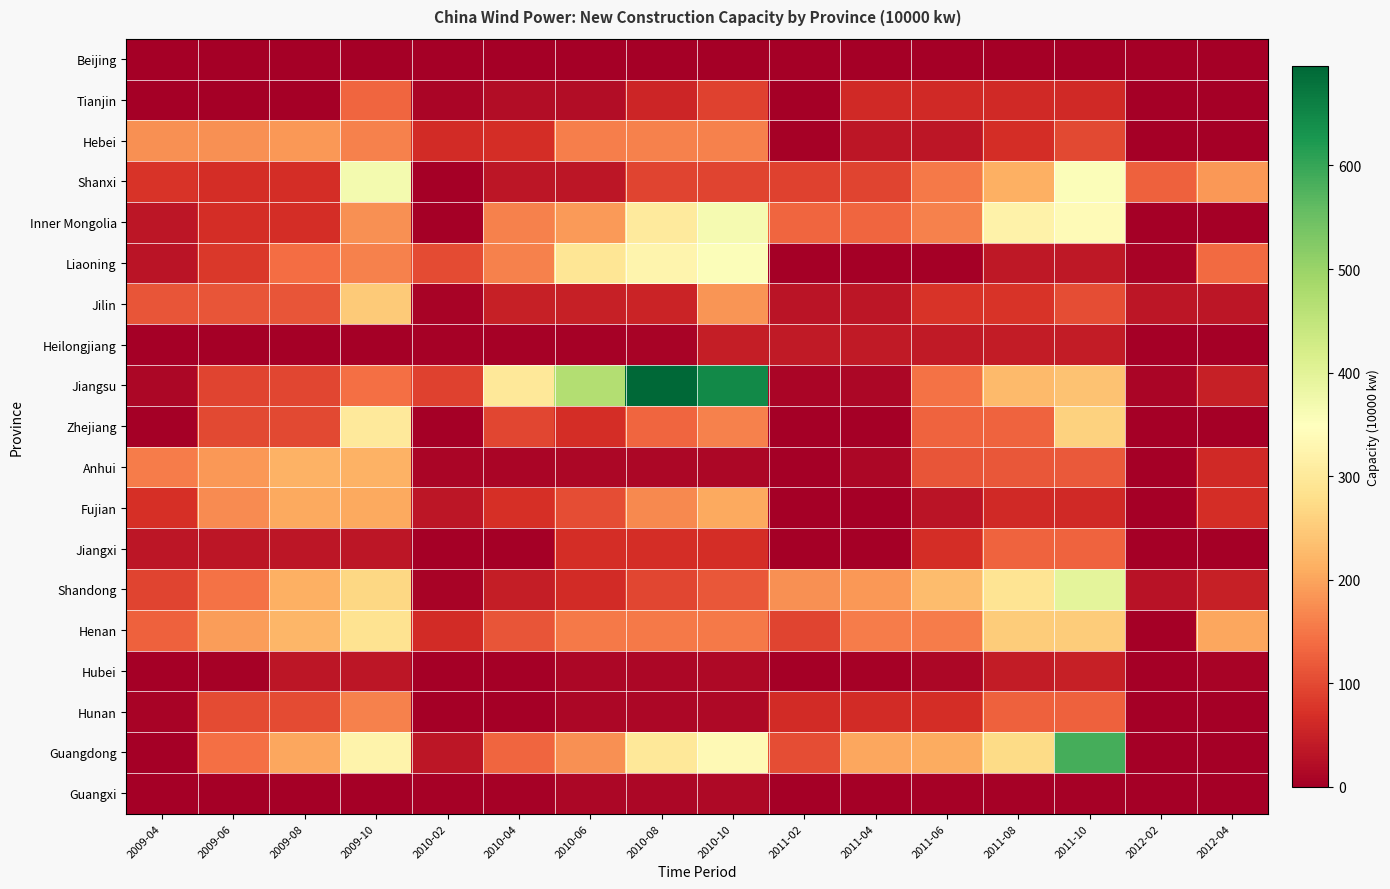

Which series has the largest total across all categories?

Jiangsu